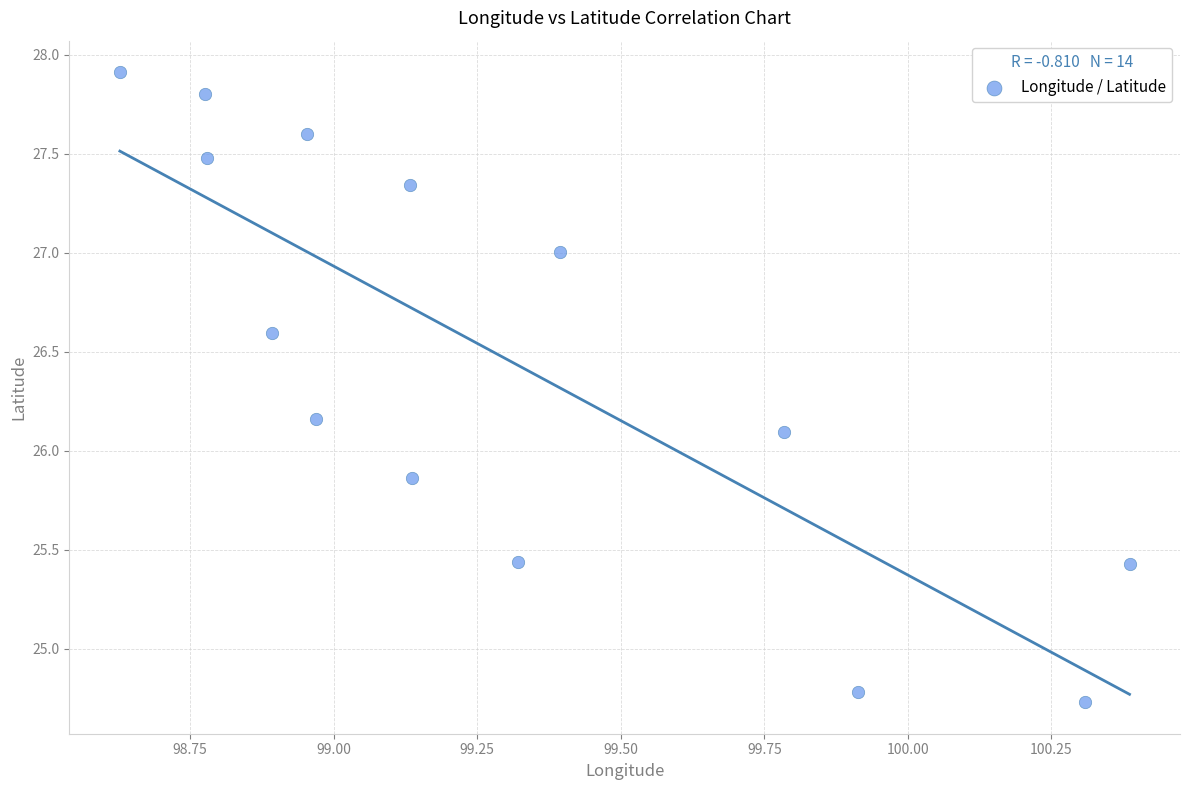

What Y value in the scatter plot is closest to 26?

26.1